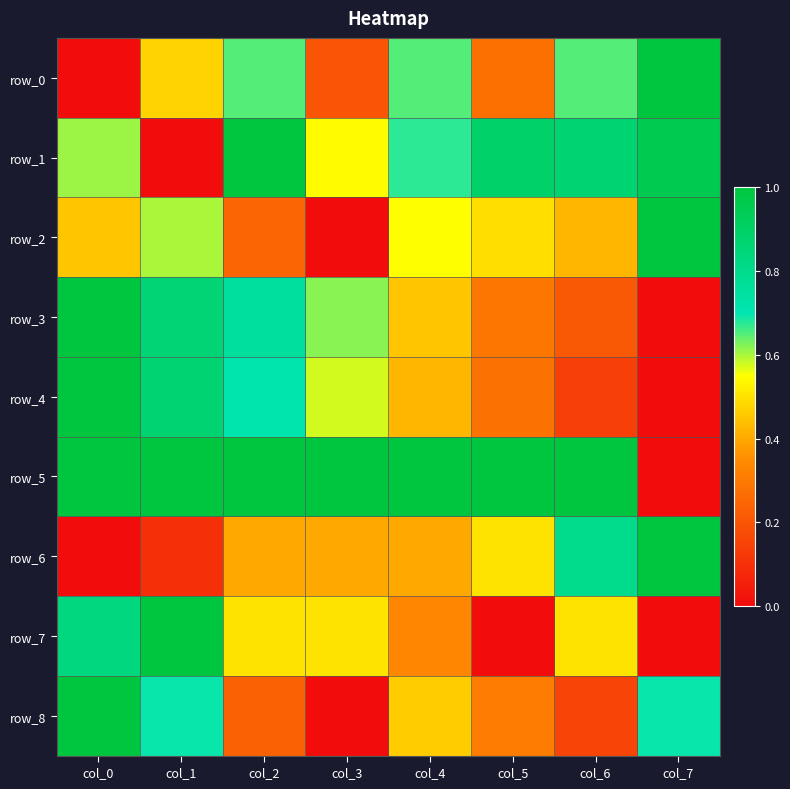

How many values in the row_2 series exceed 0?

7